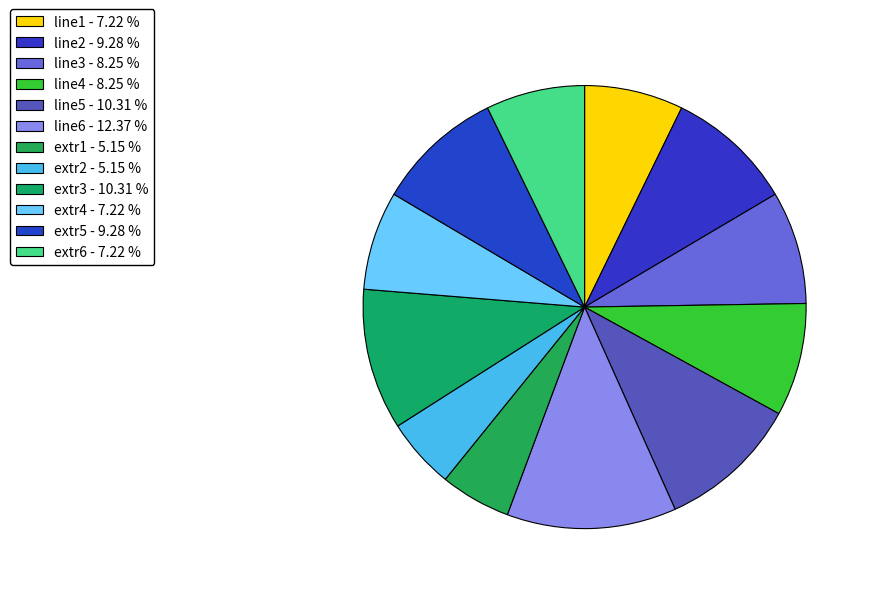

How many slices are in this pie chart?

12